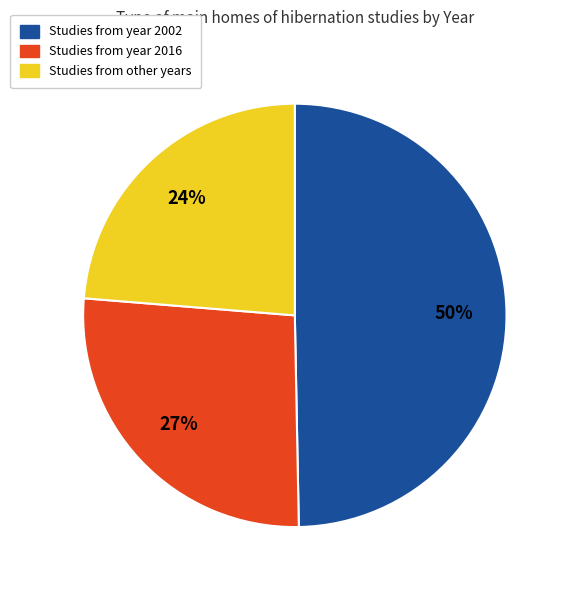

To the nearest percent, what is the difference between the largest and smallest slice percentages?

26%